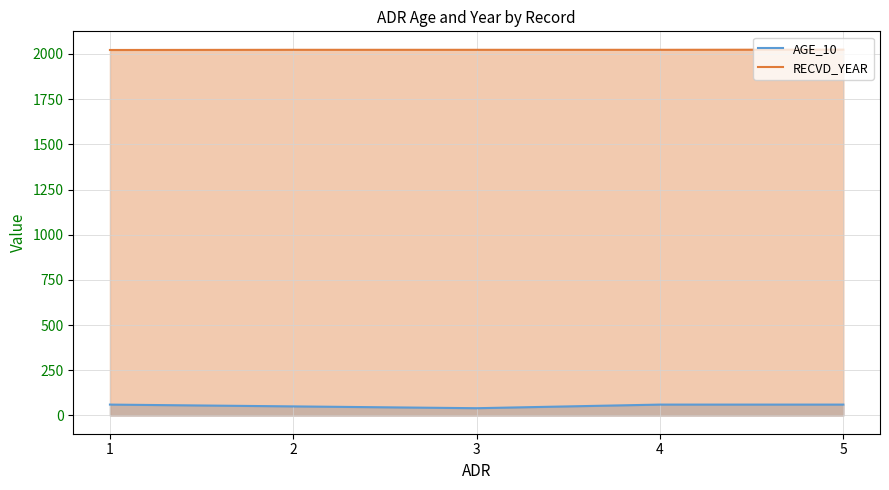

At which category is the sum across all series the highest?

5